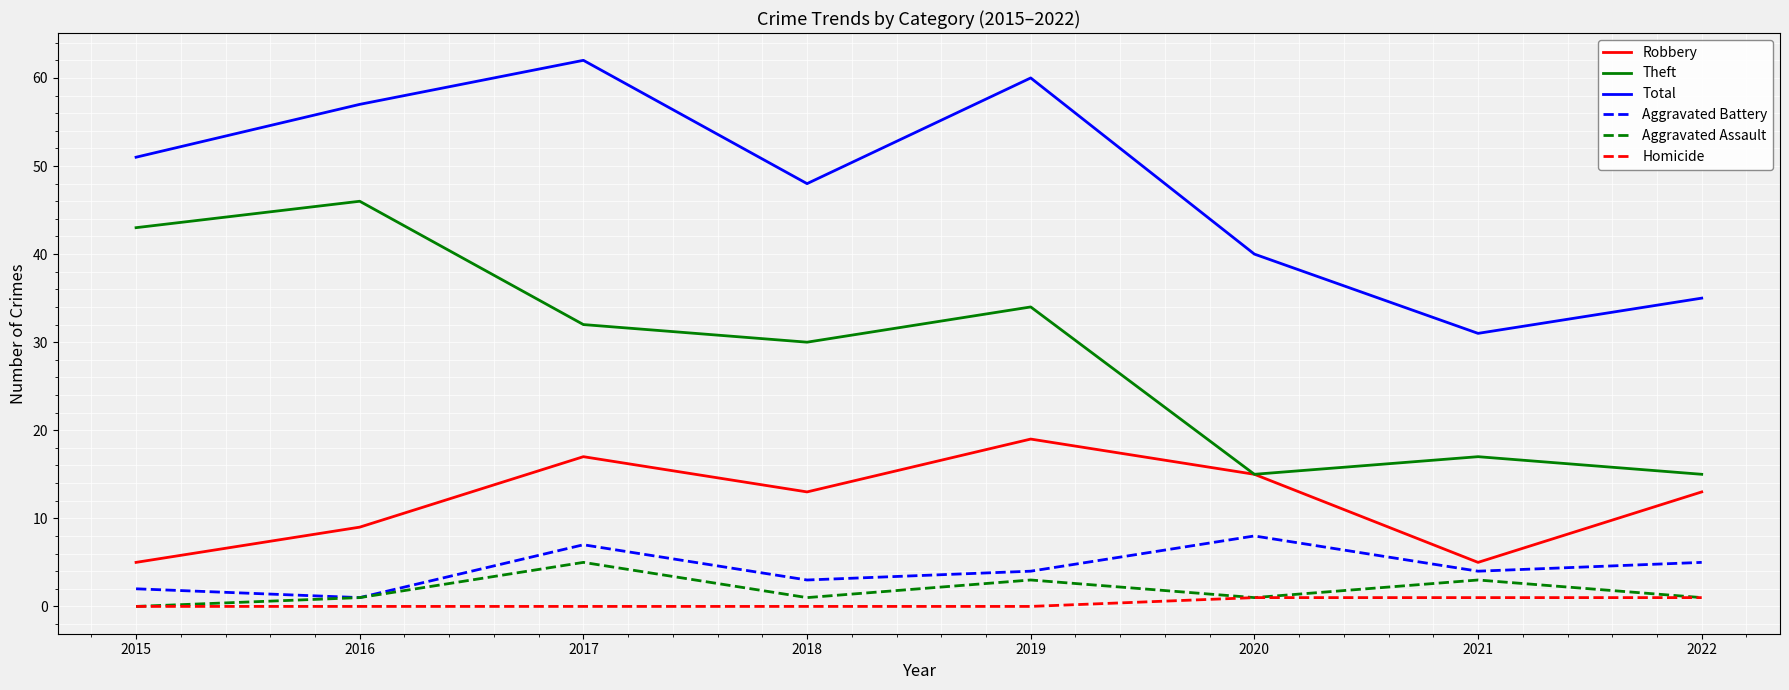

What are all the series names shown in the legend?

Robbery, Theft, Total, Aggravated Battery, Aggravated Assault, Homicide